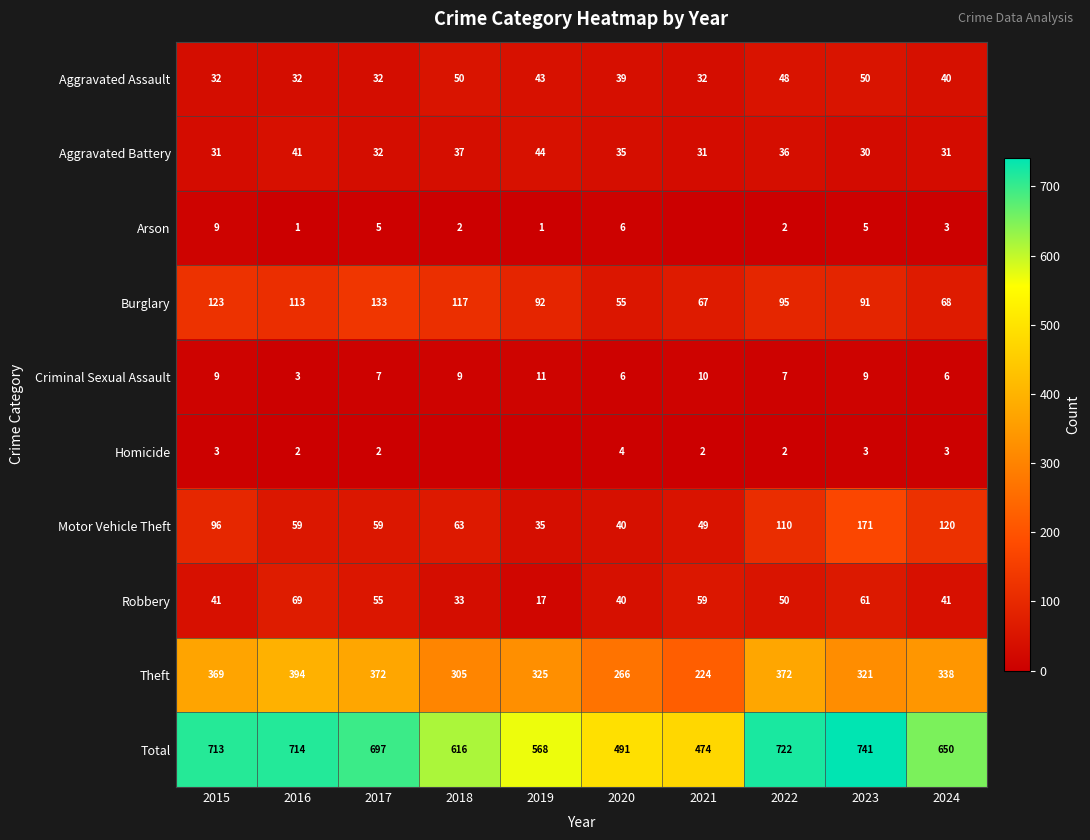

Is the value of Motor Vehicle Theft at 2016 greater than the value of Criminal Sexual Assault at 2020?

Yes